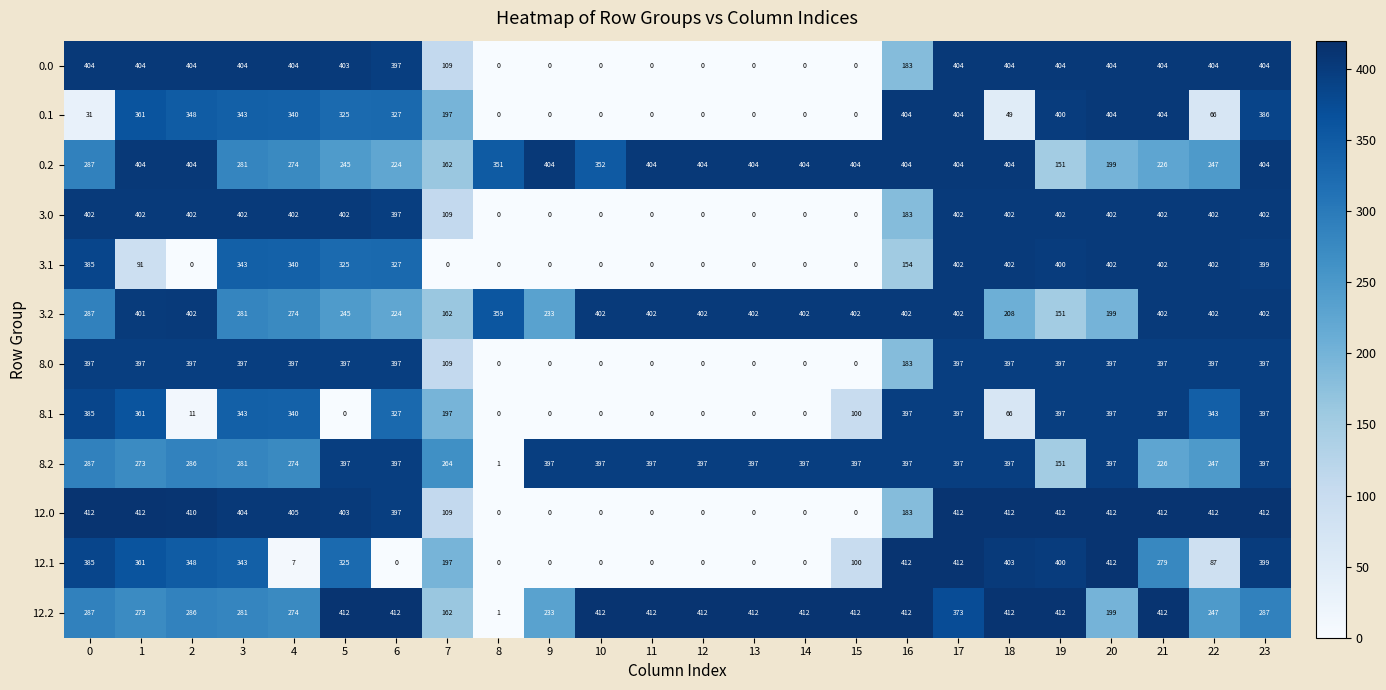

How many distinct data groups are displayed?

12